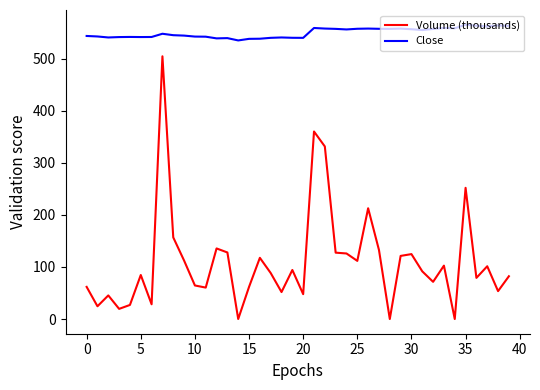

Which series has the largest total across all categories?

Close